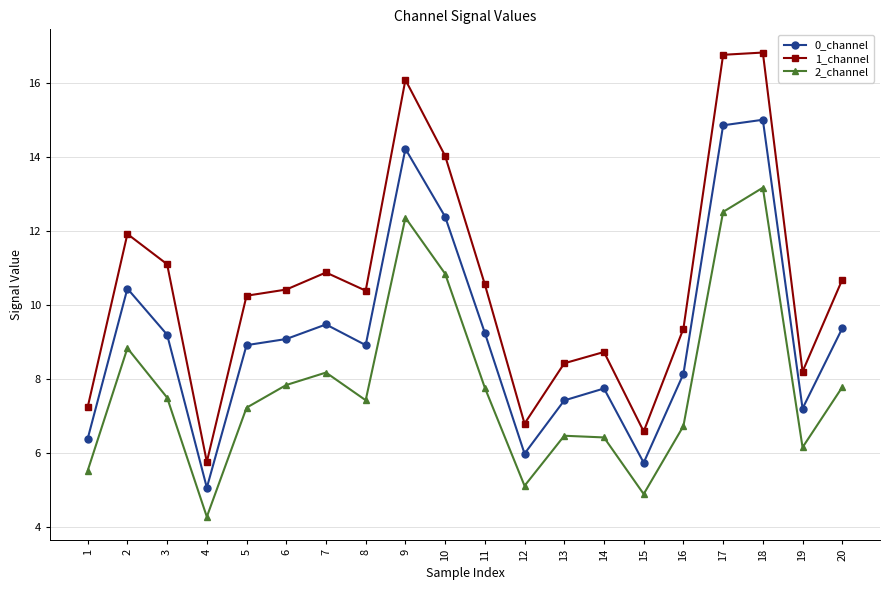

What is the total value across all series at 13?

22.3